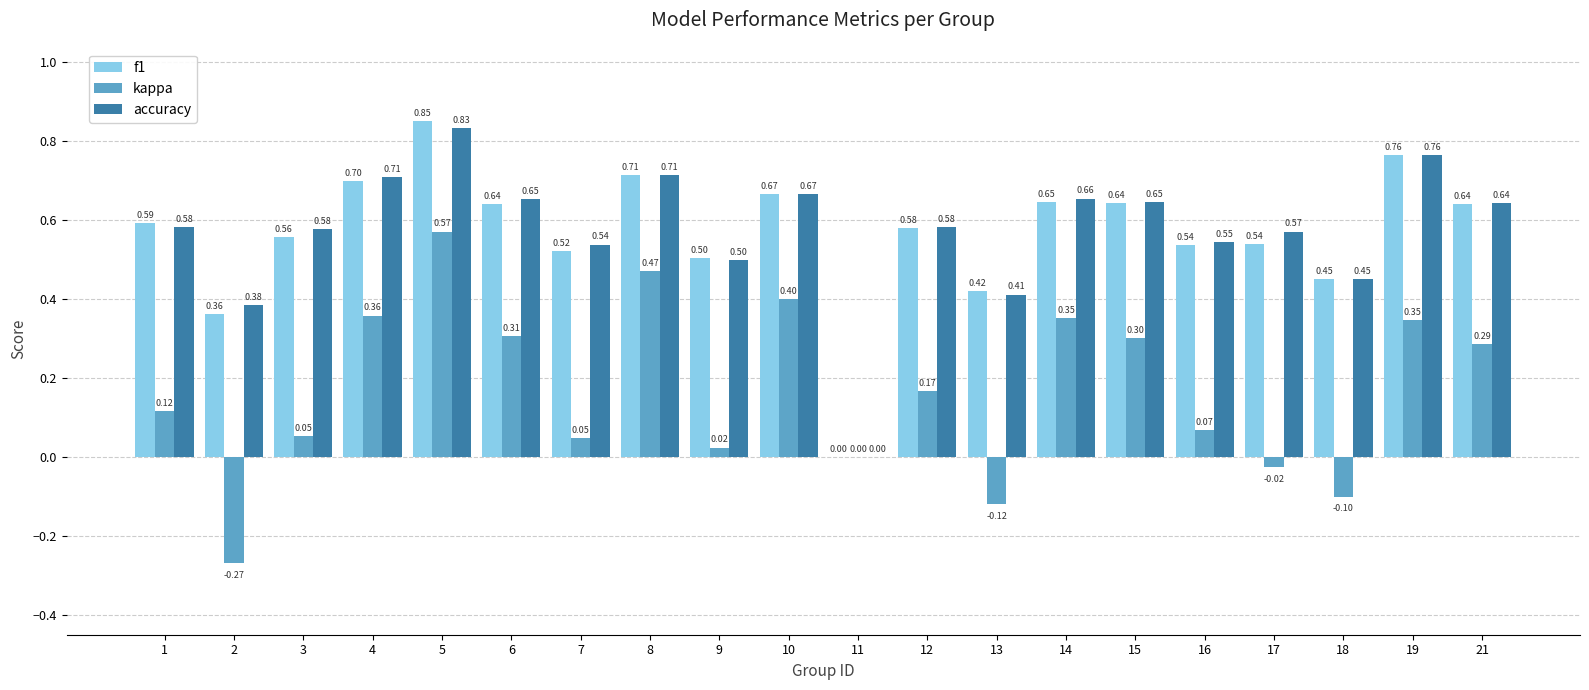

At which label is kappa closest to 0?

11